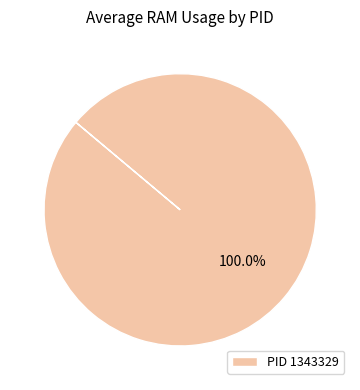

Does PID 1343329 represent more than half of the total?

Yes